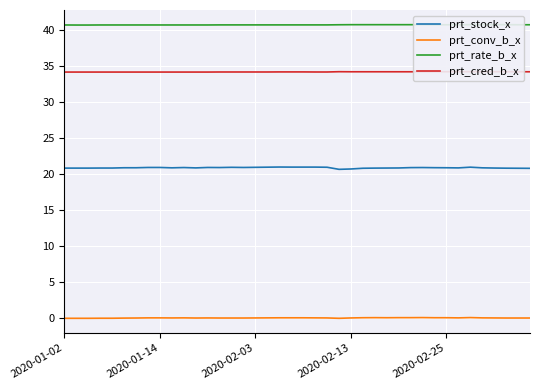

Reading left to right, list all the values displayed in this chart.

prt_stock_x: 20.9	20.9	20.9	20.9	20.9	20.9	20.9	20.9	20.9	20.9	20.9	20.9	20.9	20.9	21.0	20.9	21.0	21.0	21.0	21.0	21.0	21.0	21.0	20.7	20.7	20.8	20.9	20.9	20.9	20.9	20.9	20.9	20.9	20.9	21.0	20.9	20.9	20.9	20.8	20.8
prt_conv_b_x: 0.0	0.0	0.0	0.0	0.0	0.0	0.0	0.1	0.1	0.1	0.1	0.0	0.1	0.0	0.0	0.0	0.1	0.1	0.1	0.1	0.1	0.1	0.1	0.0	0.1	0.1	0.1	0.1	0.1	0.1	0.1	0.1	0.1	0.1	0.1	0.1	0.1	0.0	0.0	0.0
prt_rate_b_x: 40.7	40.7	40.7	40.7	40.7	40.7	40.7	40.7	40.7	40.7	40.7	40.7	40.7	40.8	40.8	40.8	40.8	40.8	40.8	40.8	40.8	40.8	40.8	40.8	40.8	40.8	40.8	40.8	40.8	40.8	40.8	40.8	40.8	40.8	40.8	40.8	40.8	40.8	40.8	40.8
prt_cred_b_x: 34.2	34.2	34.2	34.2	34.2	34.2	34.2	34.2	34.2	34.2	34.2	34.2	34.2	34.2	34.2	34.2	34.2	34.2	34.2	34.2	34.2	34.2	34.2	34.2	34.2	34.2	34.2	34.2	34.2	34.2	34.2	34.2	34.2	34.3	34.2	34.2	34.2	34.2	34.2	34.2